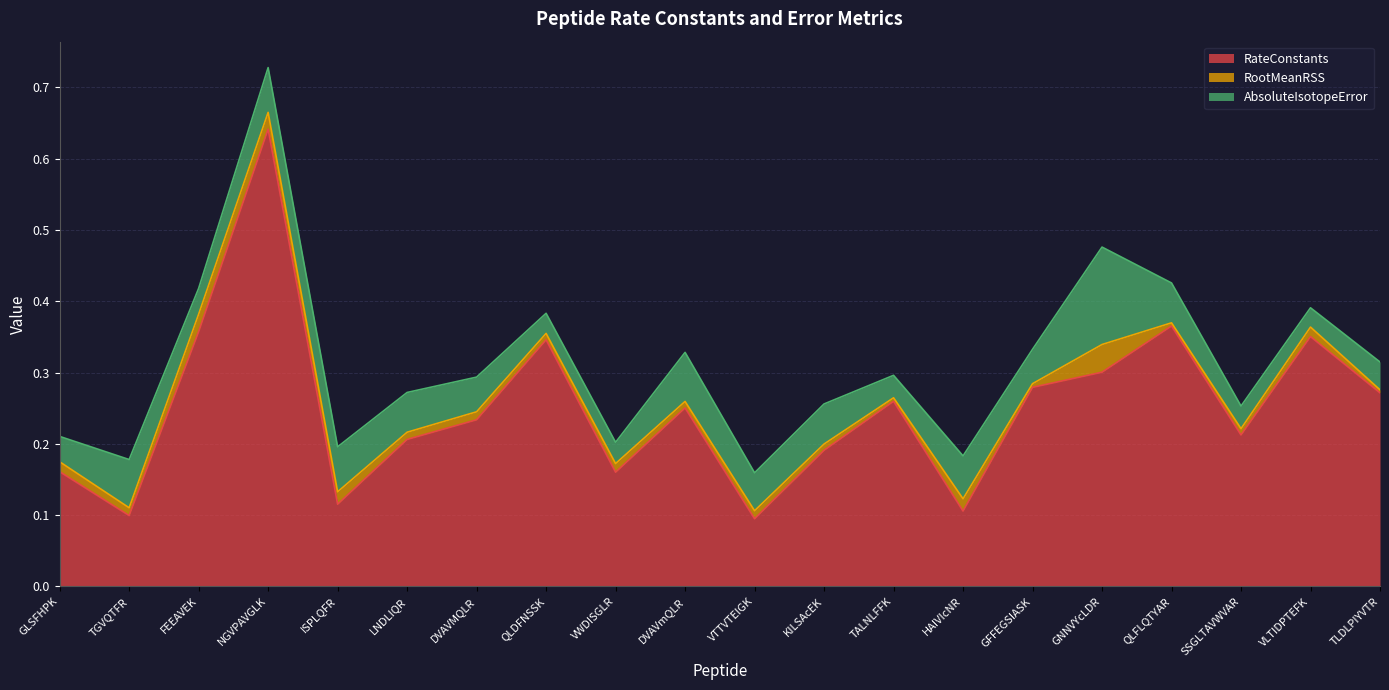

At which category does RootMeanRSS reach its first local peak?

FEEAVEK